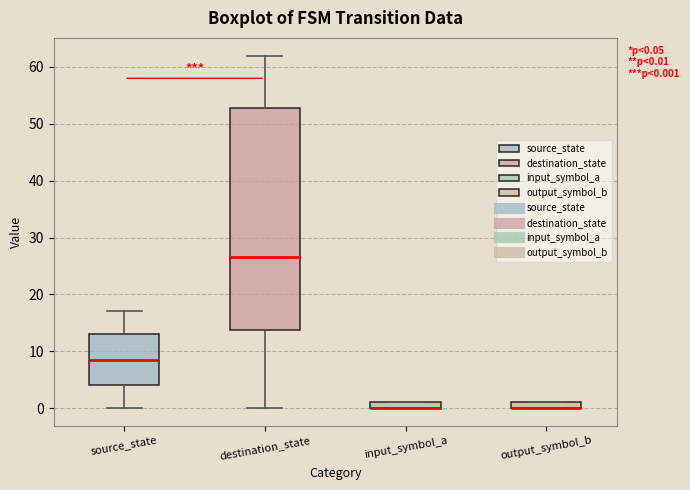

Which box is the tallest, from its lower edge to its upper edge?

destination_state